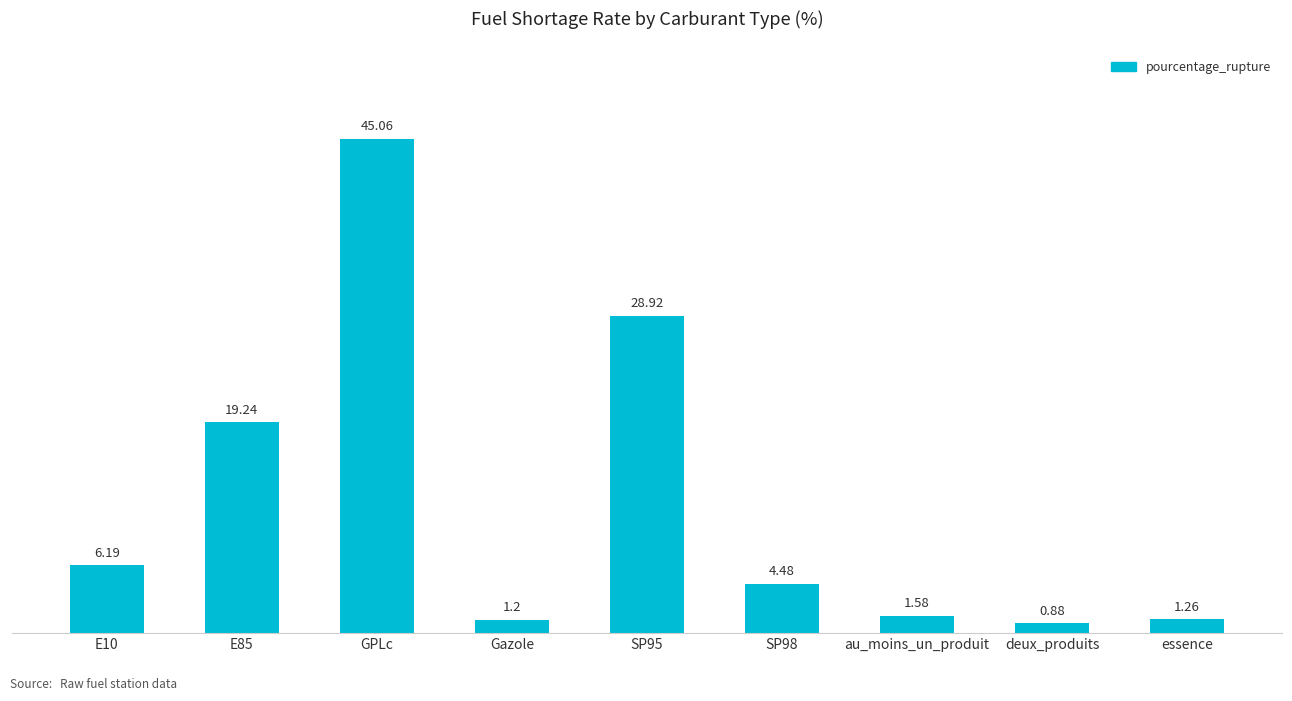

At which label does the data first exceed 4?

E10